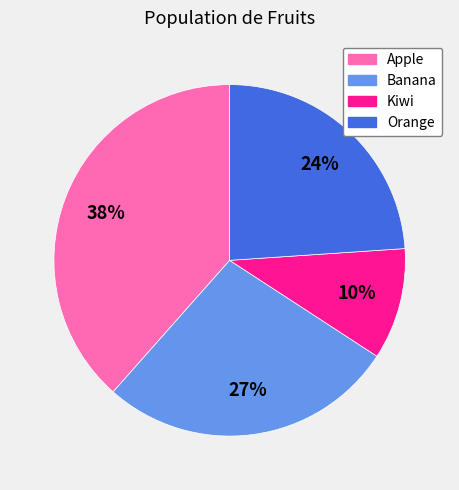

To the nearest percent, what is the average slice percentage?

25%